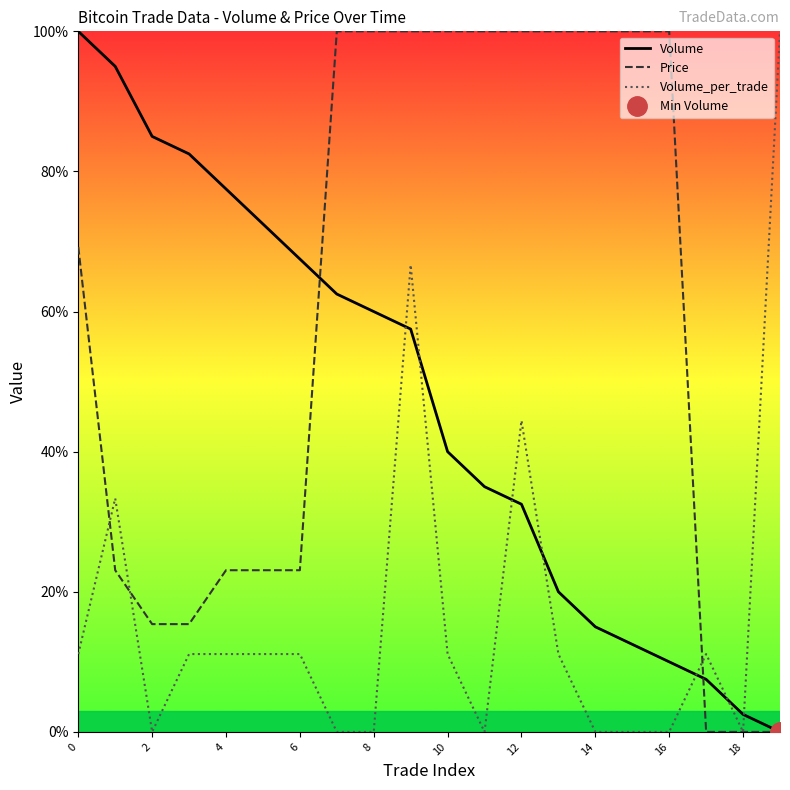

Is it true that Price equals 100.0 at 15?

True